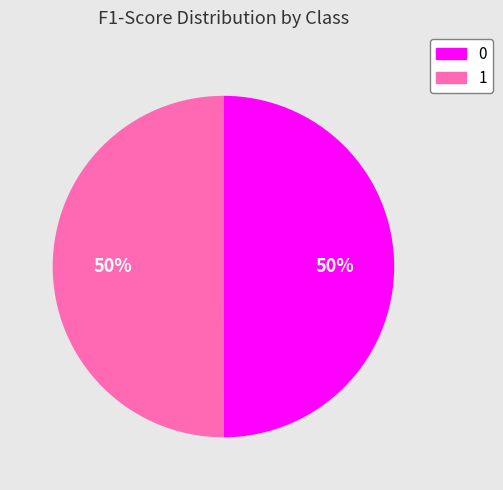

The 0 slice represents 55% of the pie. True or false?

False